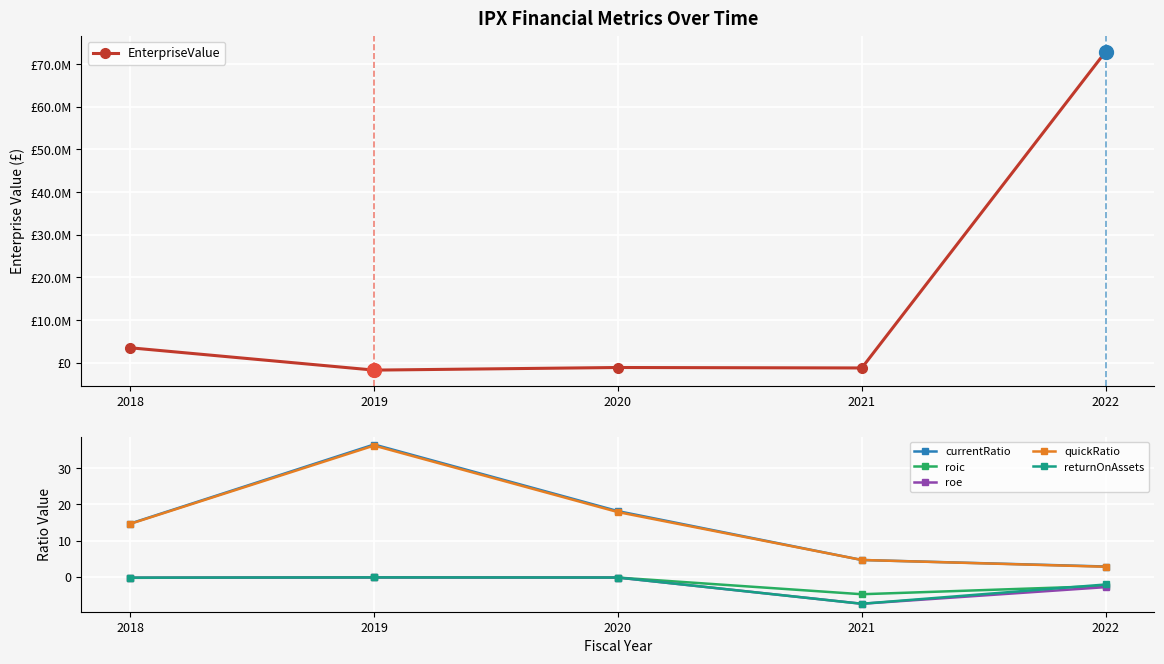

In EnterpriseValue, how many points are higher than both neighbors (excluding endpoints)?

1